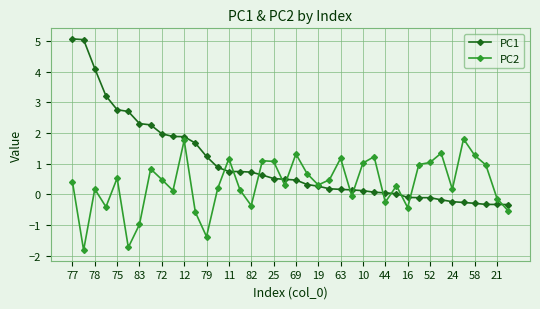

What are all the series names shown in the legend?

PC1, PC2